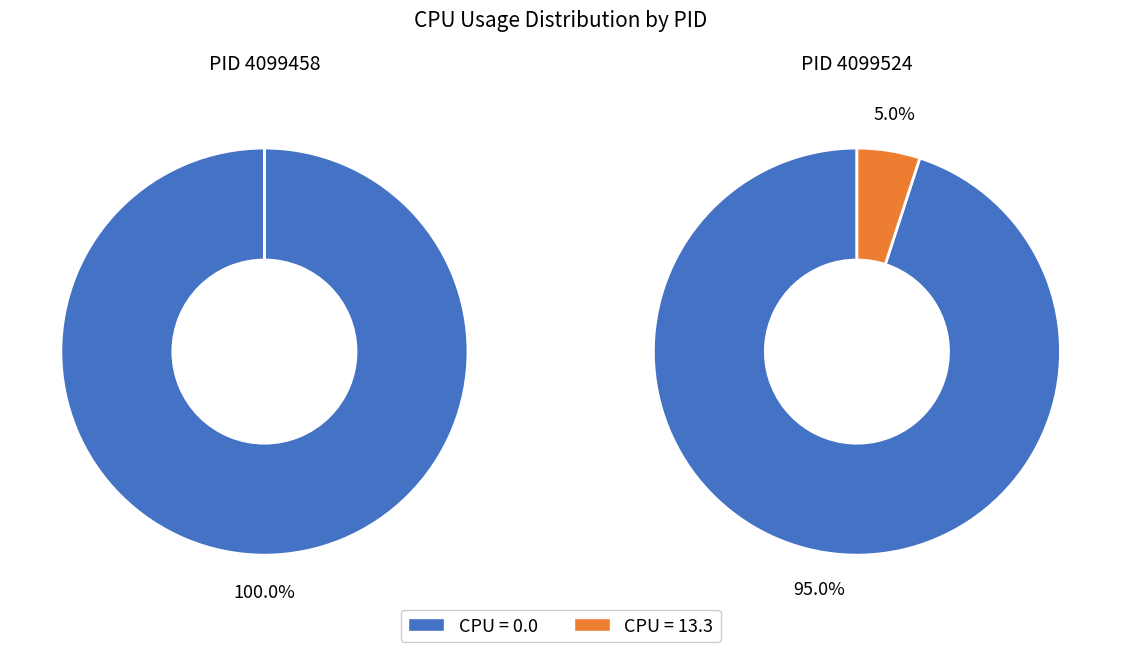

To the nearest percent, what is the combined percentage of 4099524 and 4099458?

100%